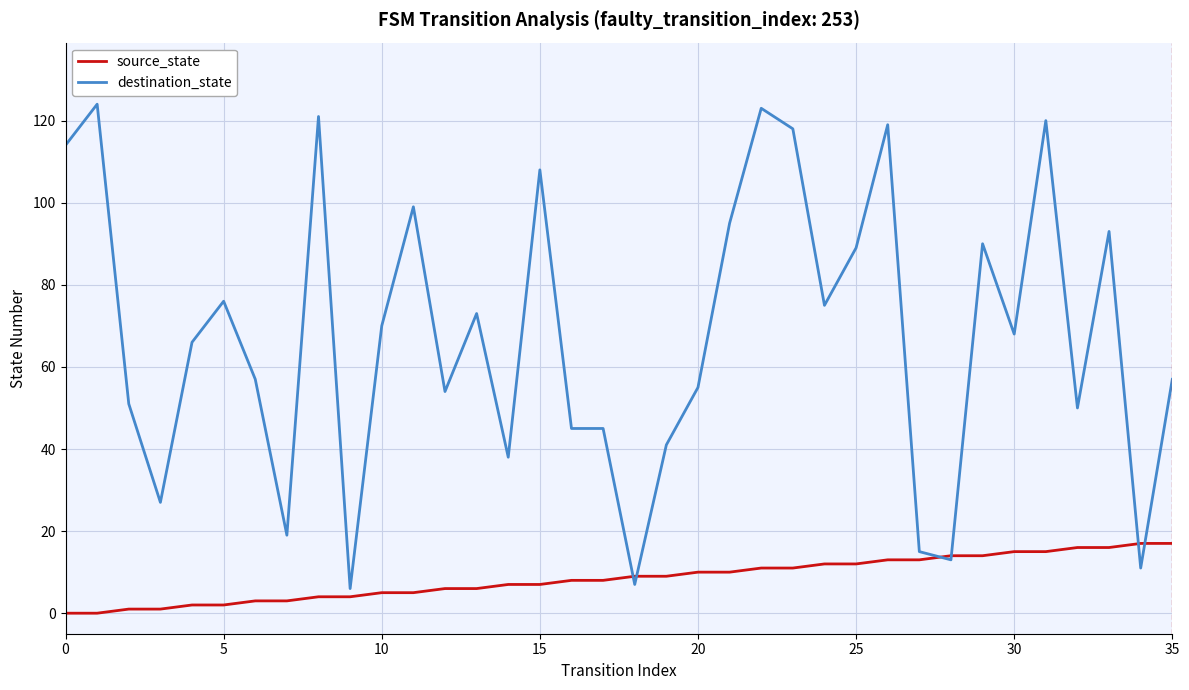

What is the highest value of the source_state series?

17